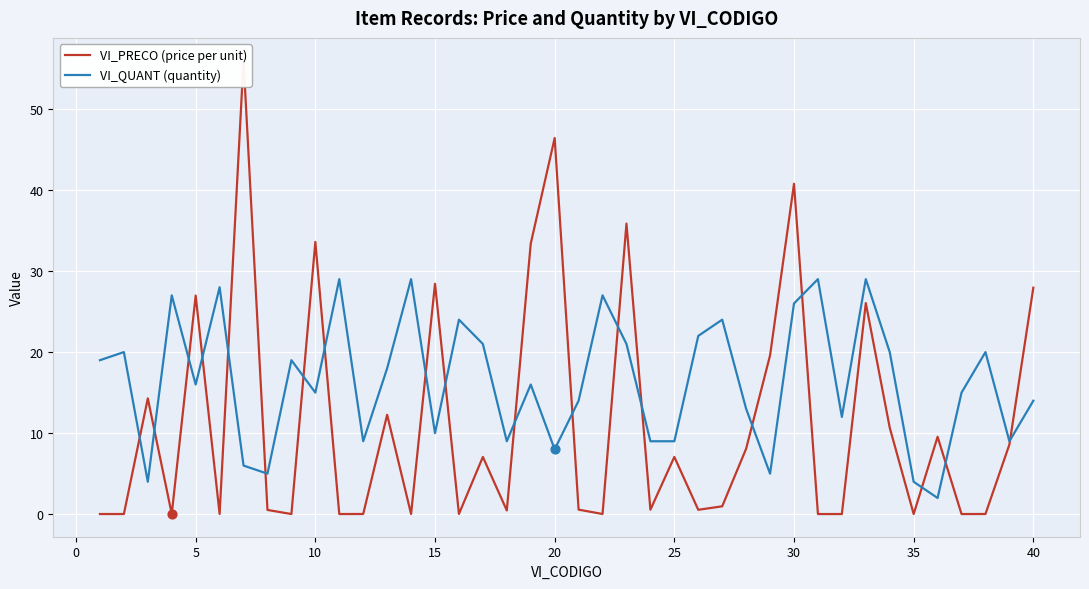

Which series has the largest Y range (max minus min)?

VI_PRECO (price per unit)